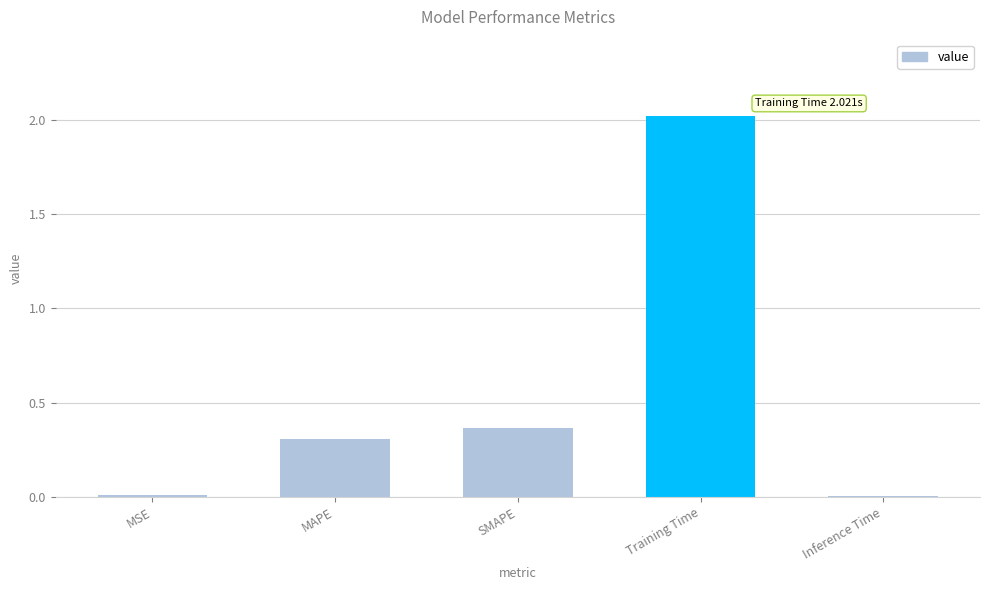

What is the maximum value shown in the chart?

2.0